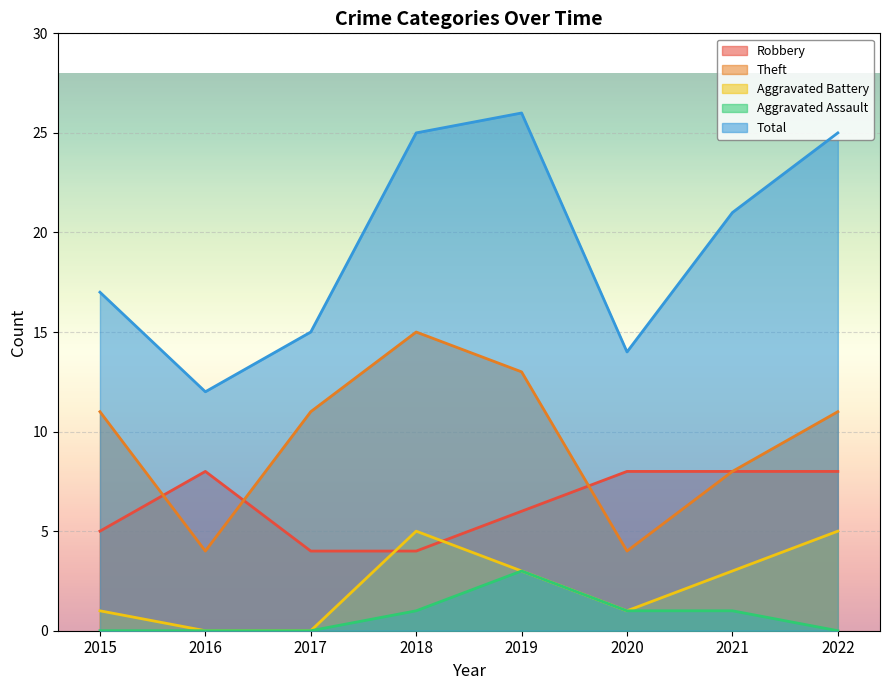

What is the greatest value displayed?

26